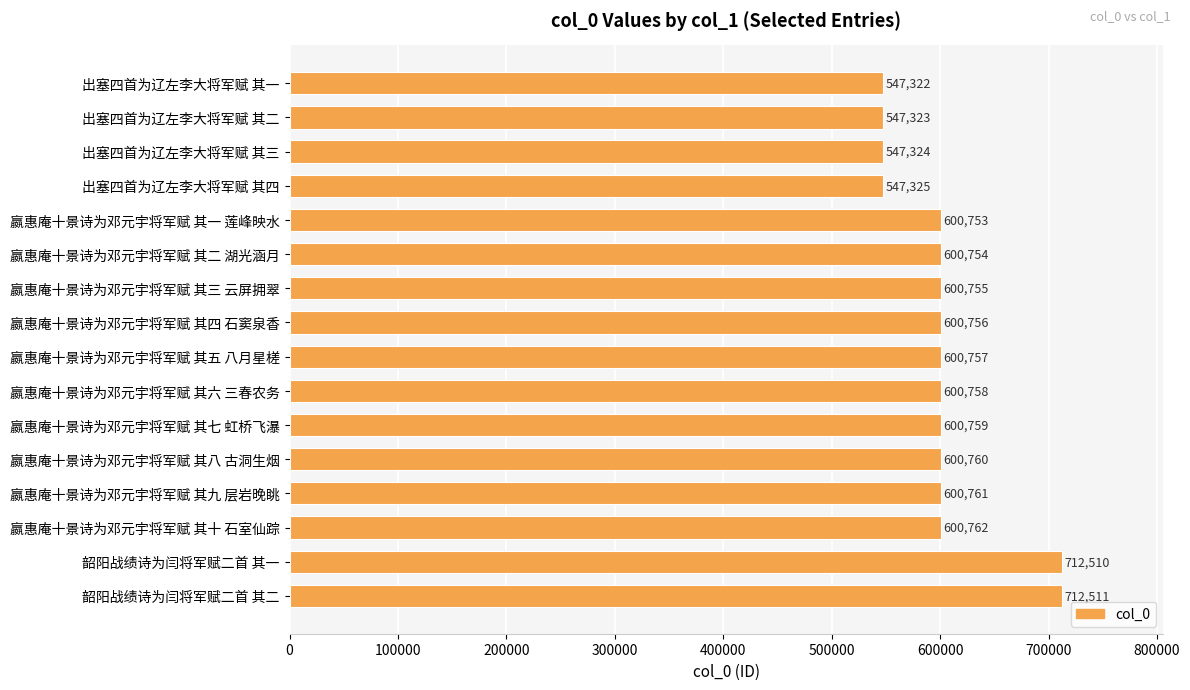

What is the difference between the second highest and minimum values?

165188